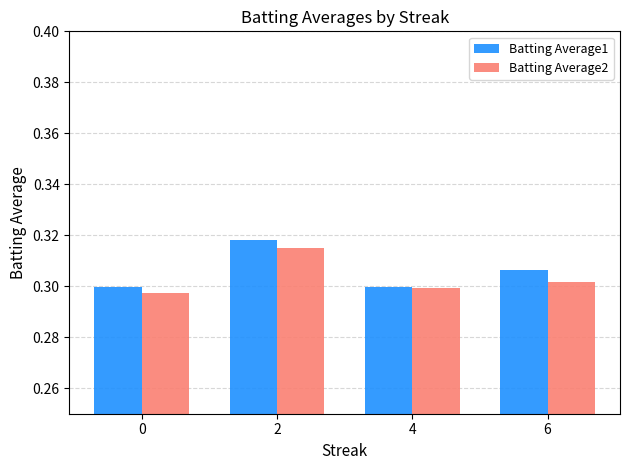

What is the total value across all series at 6?

0.6